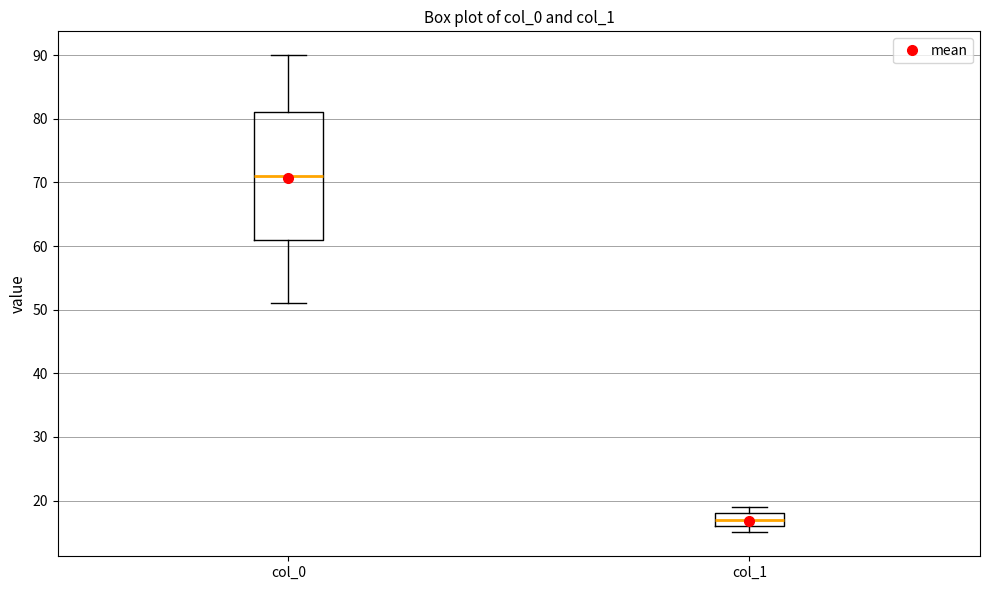

Reading left to right, transcribe this box plot: for each box, give where its median line is, the range the box spans, and where its two whiskers end, as read against the y-axis. The values are not printed on the chart, so give them approximately, as read against the axis.

col_0: median 71, box 61 to 81, whiskers 51 to 90
col_1: median 17, box 16 to 18, whiskers 15 to 19